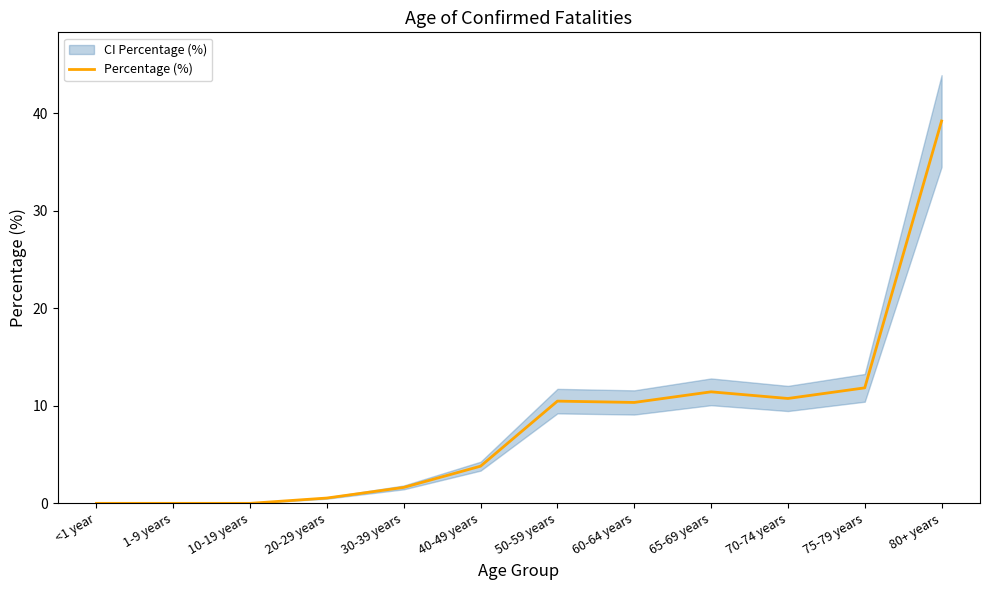

What is the difference between the values at 1-9 years and 65-69 years?

11.4